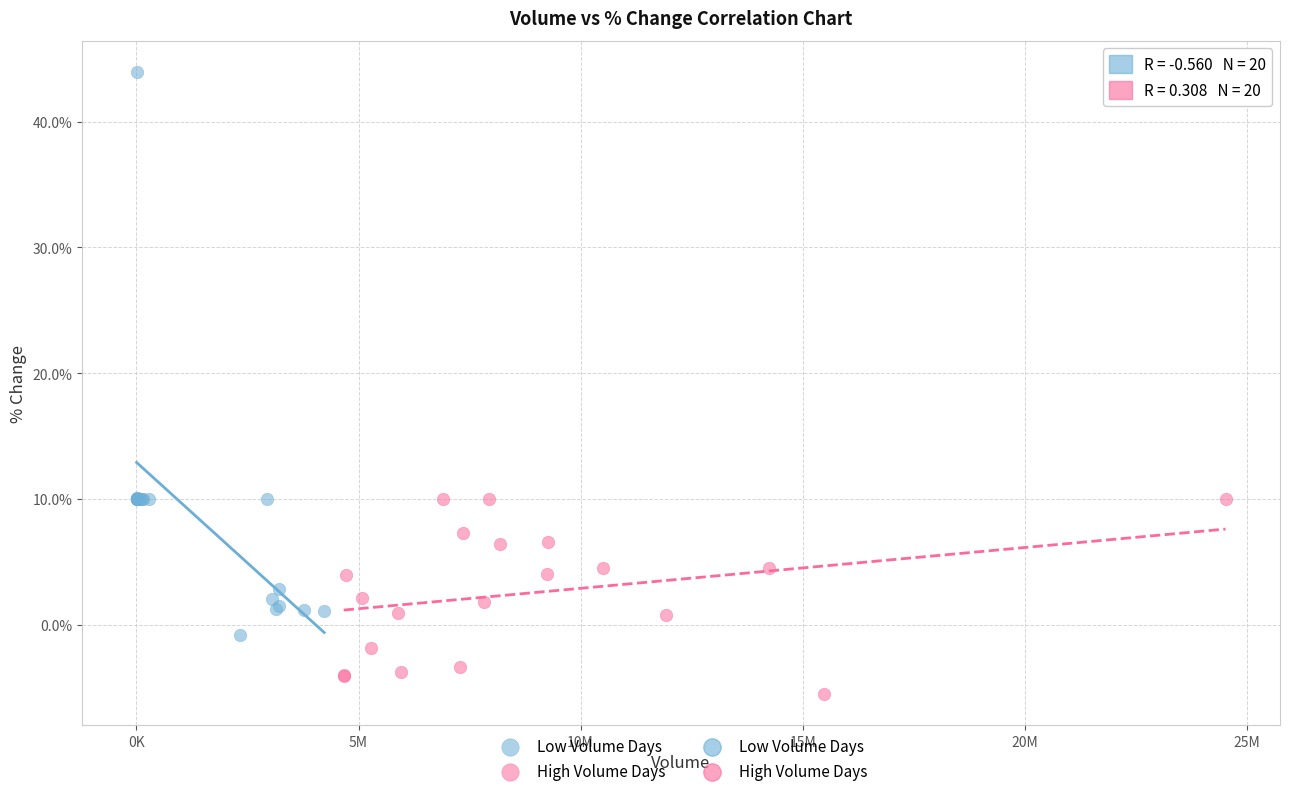

Which series reaches the minimum Y coordinate?

High Volume Days